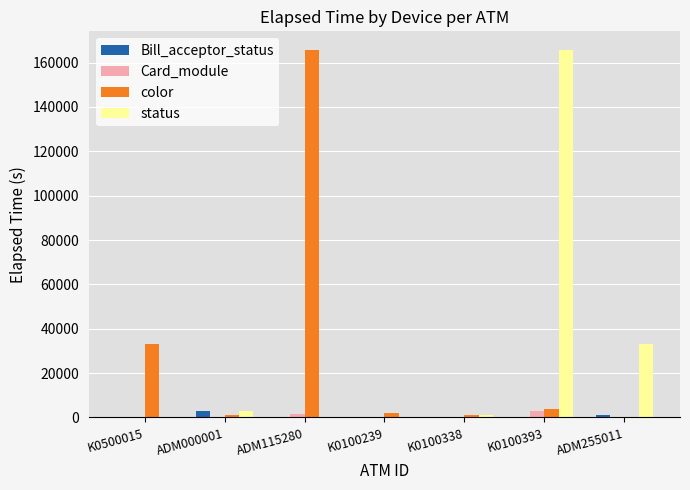

What is the sum of all color values?

207028